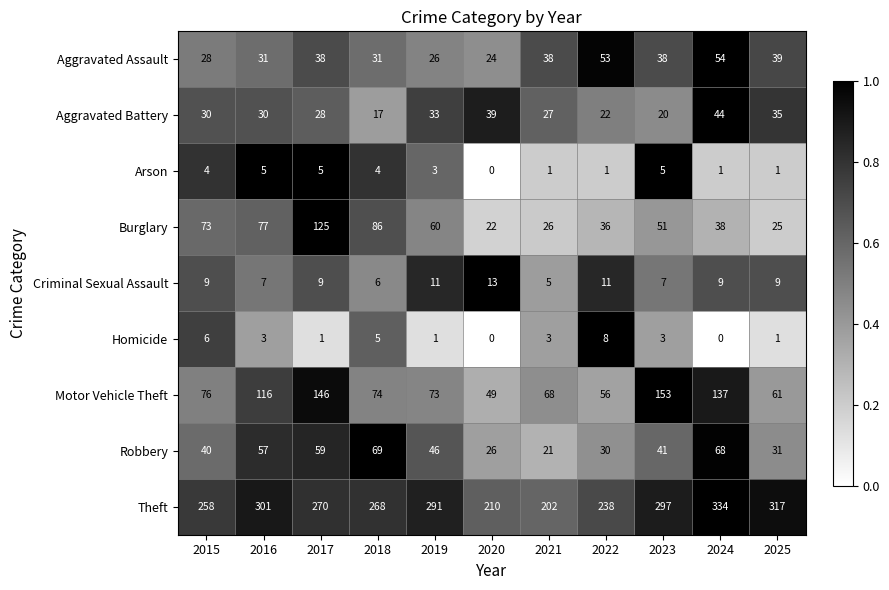

How many data points does each series have?

11